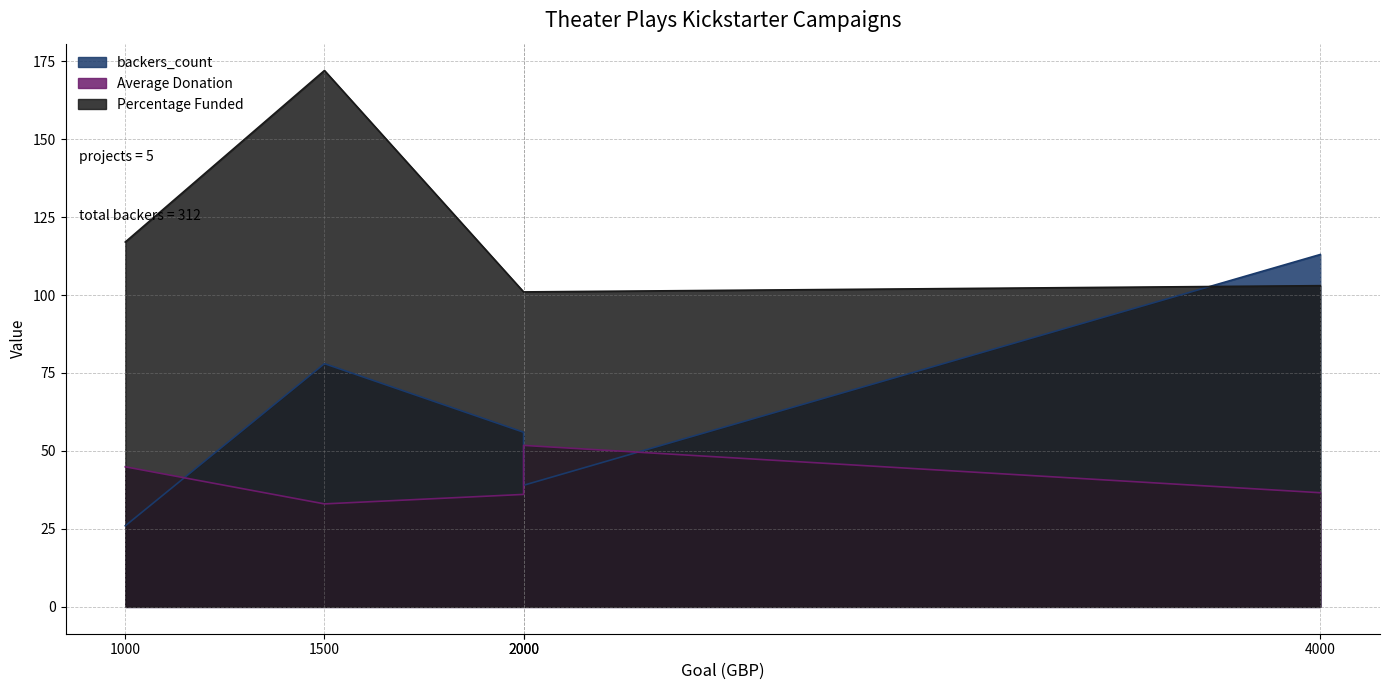

What are all the series names shown in the legend?

backers_count, Average Donation, Percentage Funded